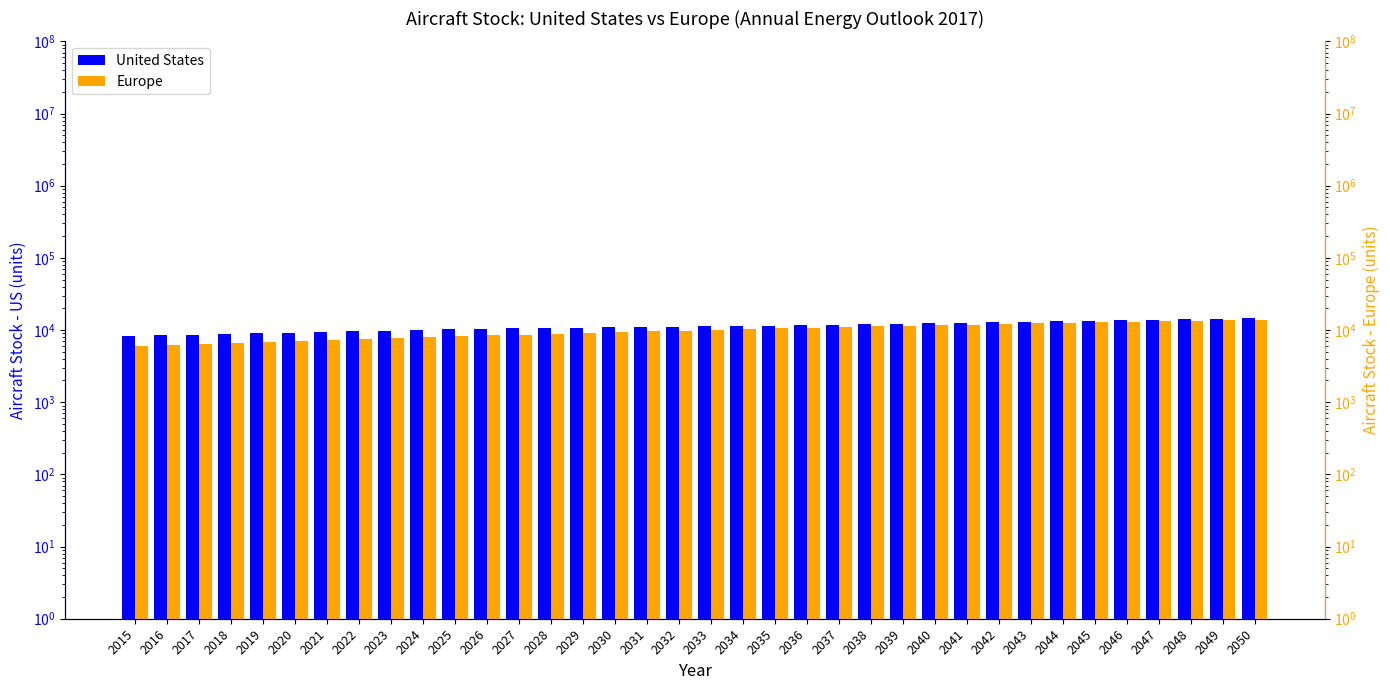

Which series has the largest range (max minus min)?

Europe